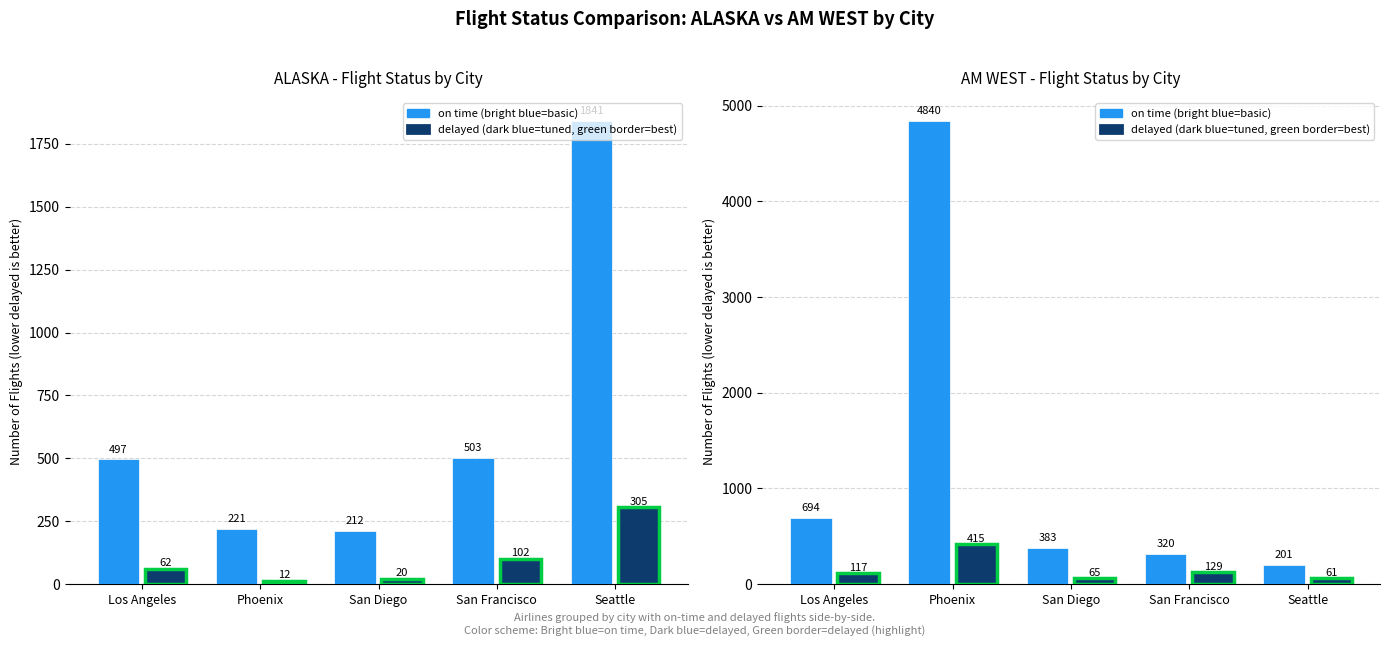

Is the value of on time at Seattle greater than the value of delayed at San Diego?

Yes